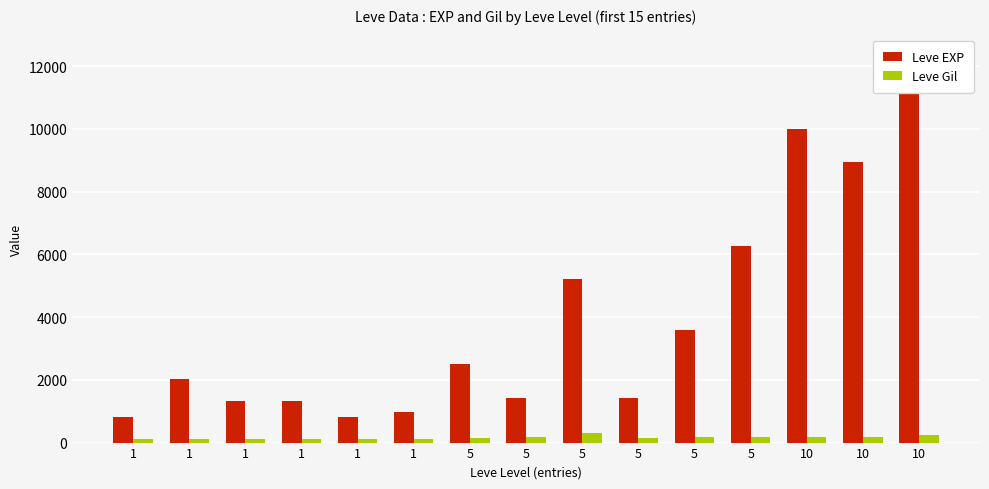

Reading left to right, what are all the values shown in this chart?

Leve EXP: 1=800	1=2040	1=1330	1=1330	1=800	1=980	5=2490	5=1420	5=5220	5=1420	5=3600	5=6280	10=9990	10=8930	10=12030
Leve Gil: 1=113	1=114	1=114	1=115	1=112	1=112	5=139	5=169	5=293	5=140	5=170	5=169	10=191	10=169	10=230